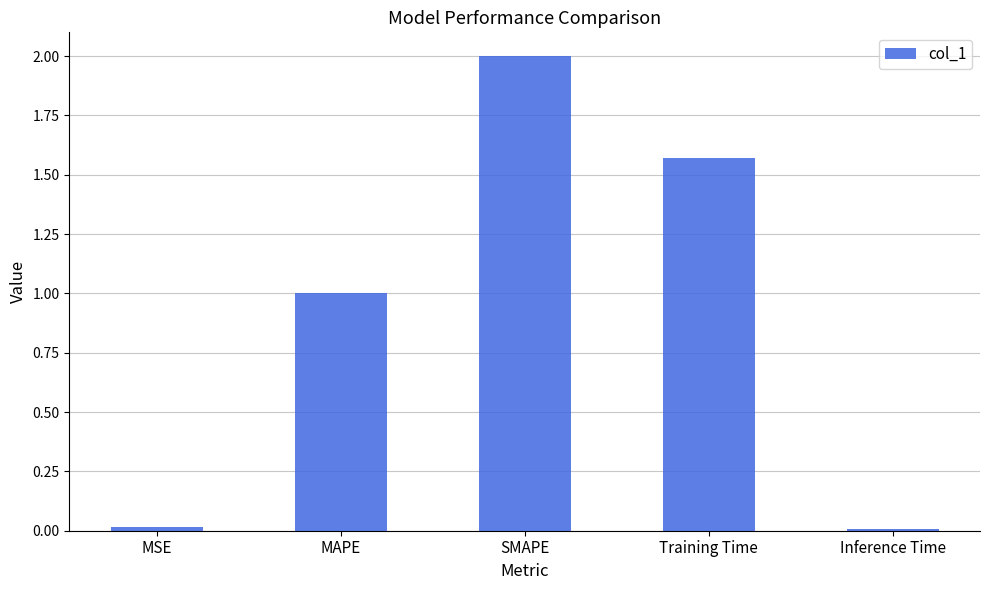

The value at Training Time is 2.1. True or false?

False